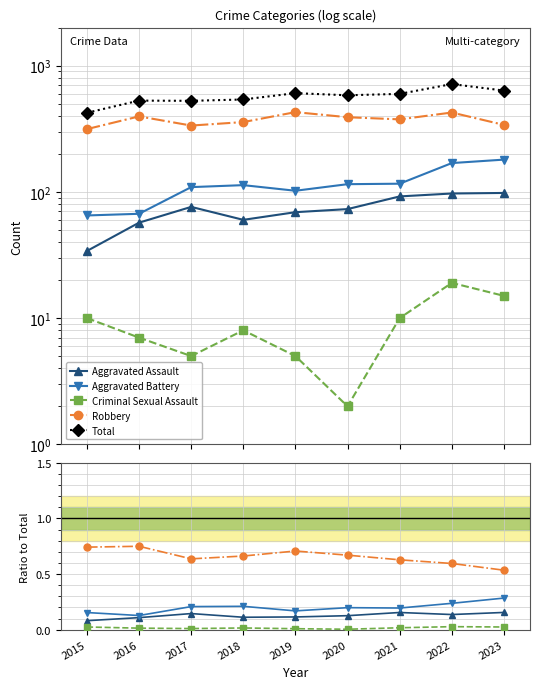

The Criminal Sexual Assault series shows 0.0 at 2023. True or false?

False